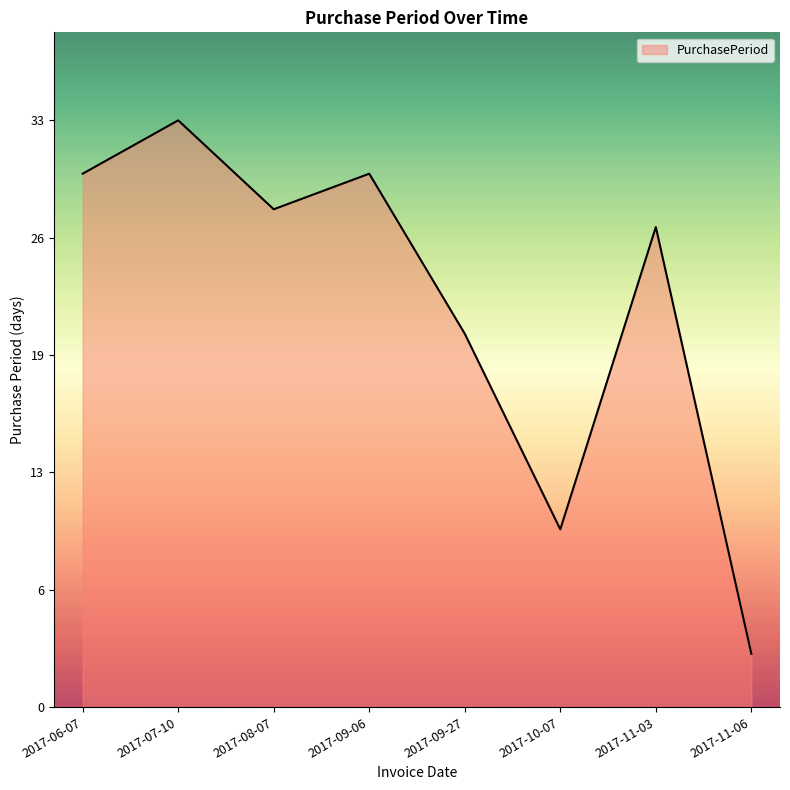

Reading left to right, transcribe all the data shown in this chart.

30	33	28	30	21	10	27	3